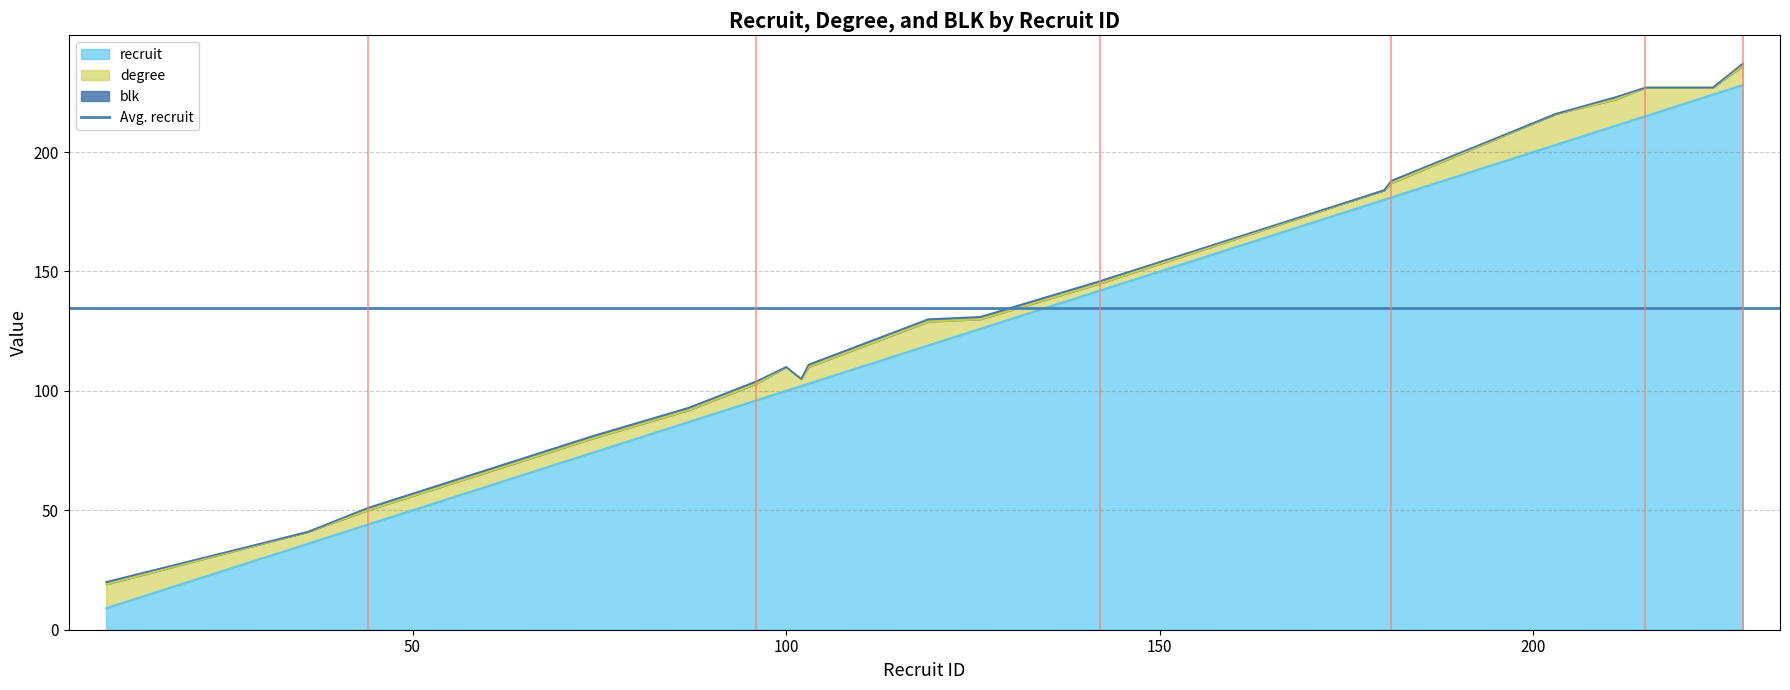

What is the maximum value for degree?

13